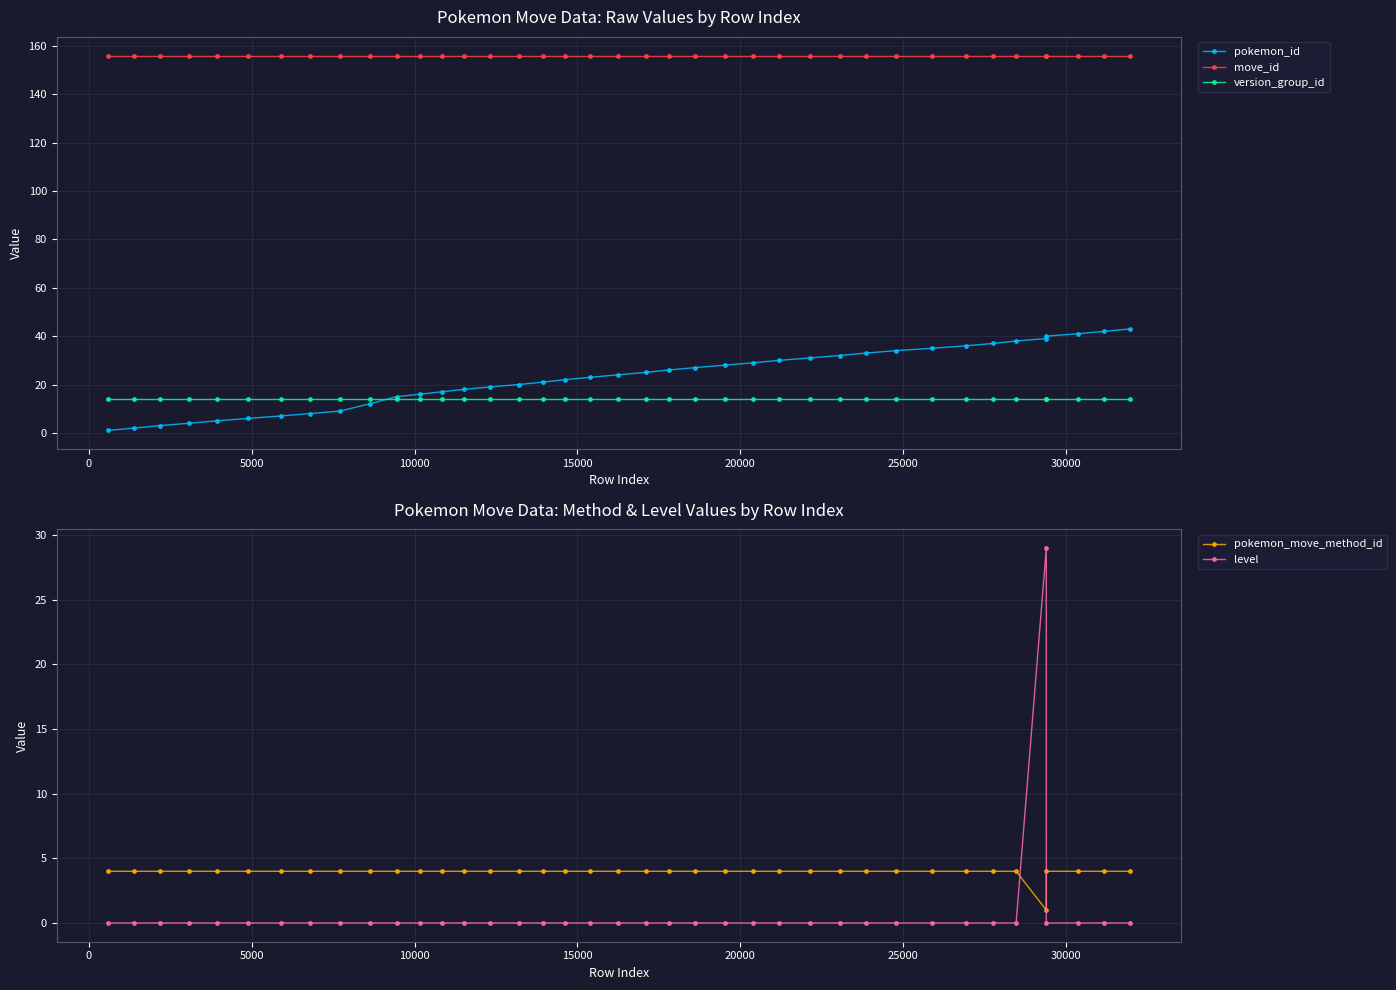

Reading left to right, what are all the values shown in this chart?

pokemon_id: 1	2	3	4	5	6	7	8	9	12	15	16	17	18	19	20	21	22	23	24	25	26	27	28	29	30	31	32	33	34	35	36	37	38	39	40	41	42	43
move_id: 156	156	156	156	156	156	156	156	156	156	156	156	156	156	156	156	156	156	156	156	156	156	156	156	156	156	156	156	156	156	156	156	156	156	156	156	156	156	156
version_group_id: 14	14	14	14	14	14	14	14	14	14	14	14	14	14	14	14	14	14	14	14	14	14	14	14	14	14	14	14	14	14	14	14	14	14	14	14	14	14	14
pokemon_move_method_id: 4	4	4	4	4	4	4	4	4	4	4	4	4	4	4	4	4	4	4	4	4	4	4	4	4	4	4	4	4	4	4	4	4	4	1	4	4	4	4
level: 0	0	0	0	0	0	0	0	0	0	0	0	0	0	0	0	0	0	0	0	0	0	0	0	0	0	0	0	0	0	0	0	0	0	29	0	0	0	0